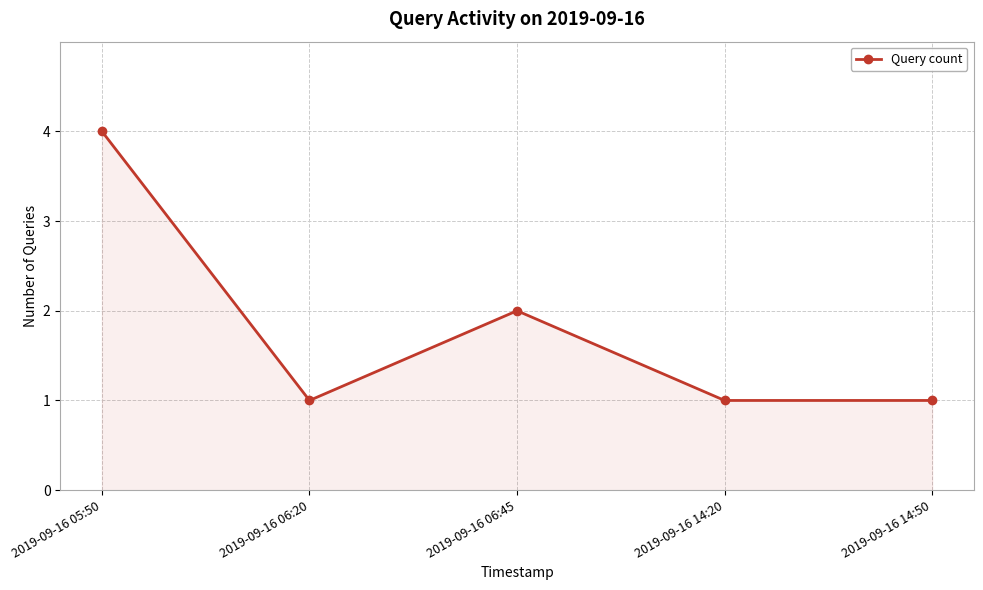

Does the chart display data point markers on the line(s)?

Yes